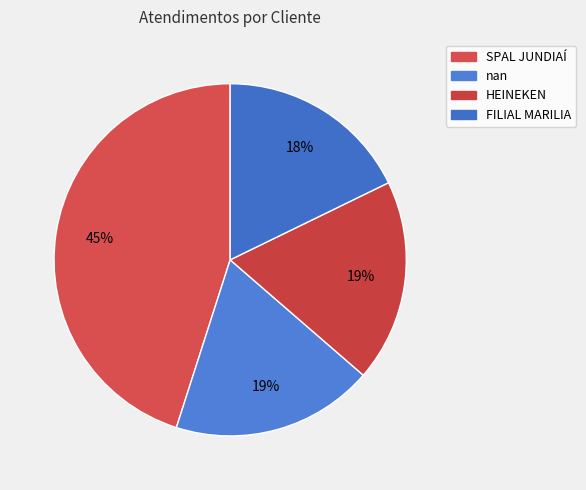

Which category has the smallest portion of the pie?

FILIAL MARILIA